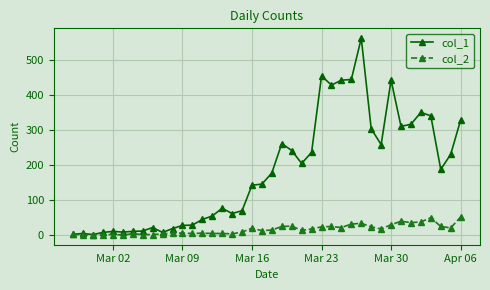

What is the maximum value shown in the chart?

562